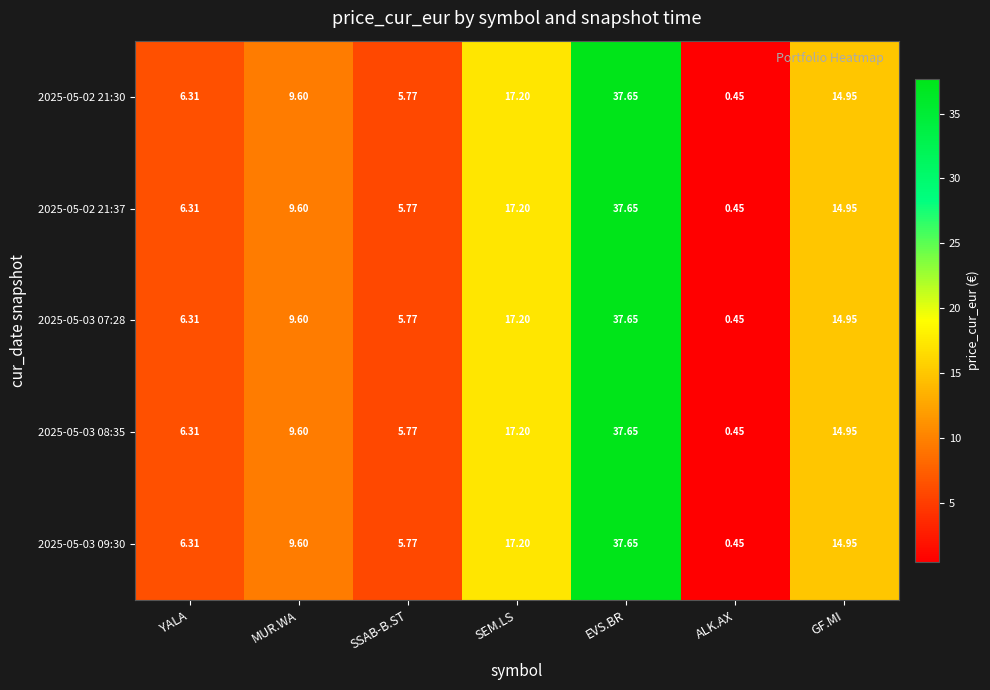

At which category is the sum across all series the highest?

EVS.BR